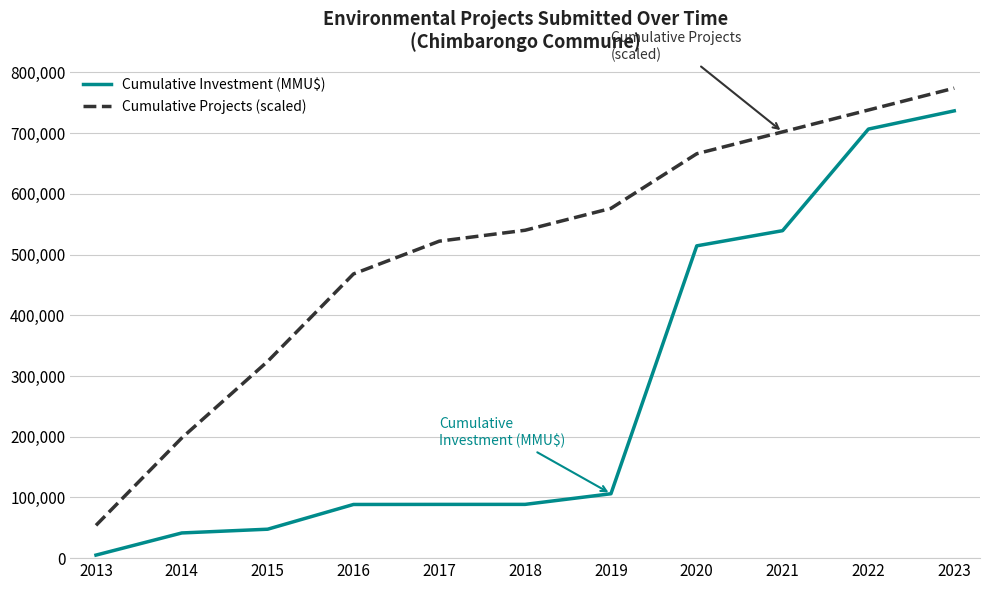

At how many categories does at least one series exceed 133918?

10